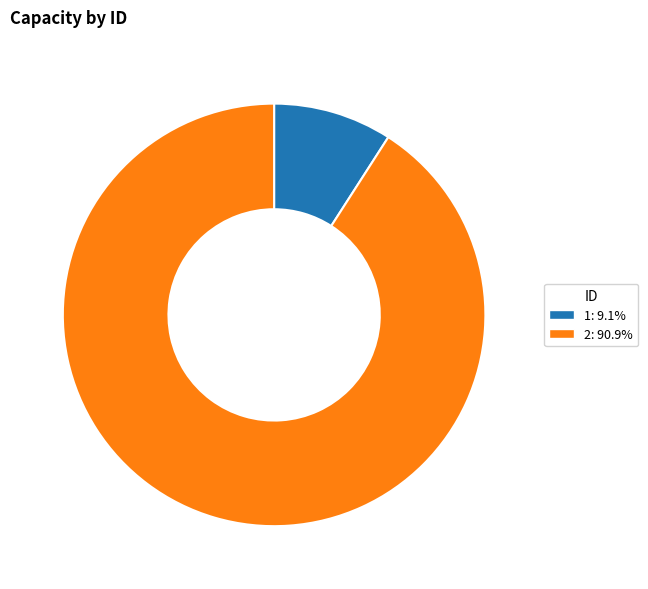

Does 2 account for over 50% of the chart?

Yes